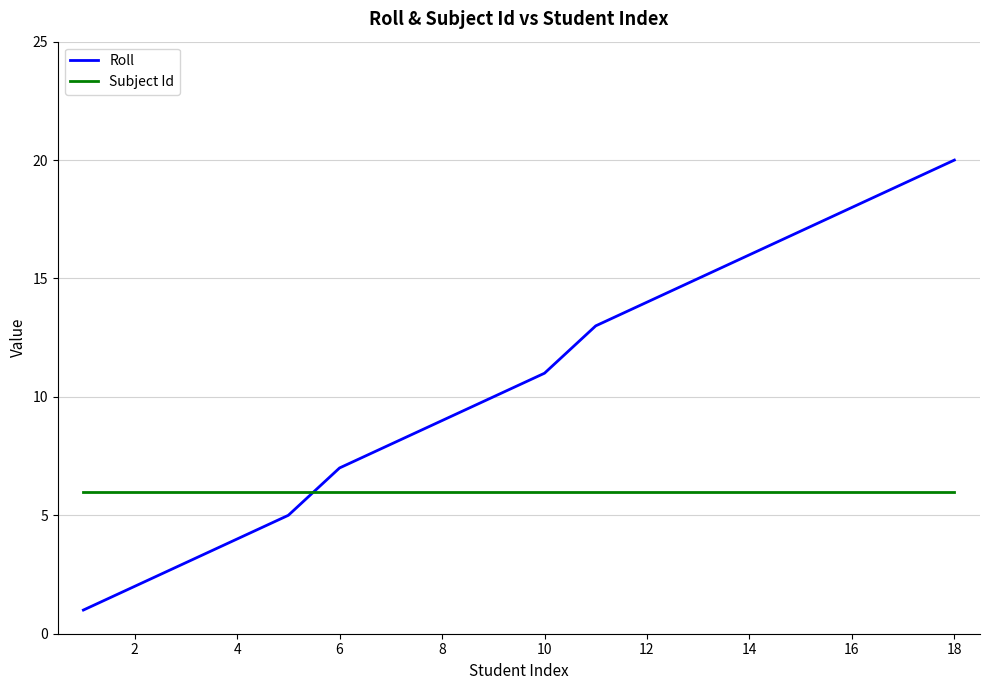

List the series in order of their overall mean, highest first.

Roll, Subject Id